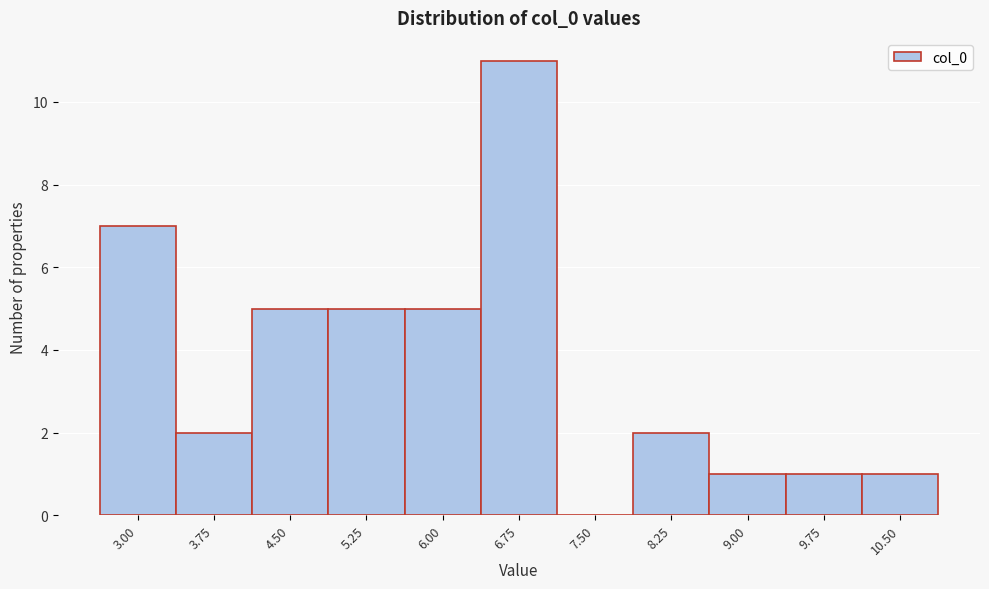

Reading left to right, what are all the values shown in this chart?

3.00=7	3.75=2	4.50=5	5.25=5	6.00=5	6.75=11	7.50=0	8.25=2	9.00=1	9.75=1	10.50=1